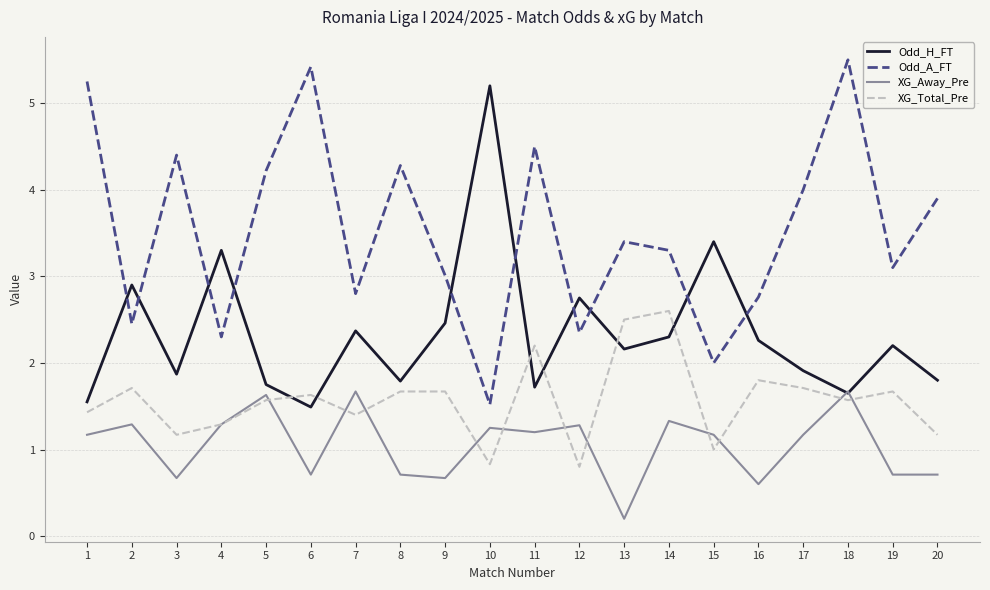

Count the number of categories in the chart.

20